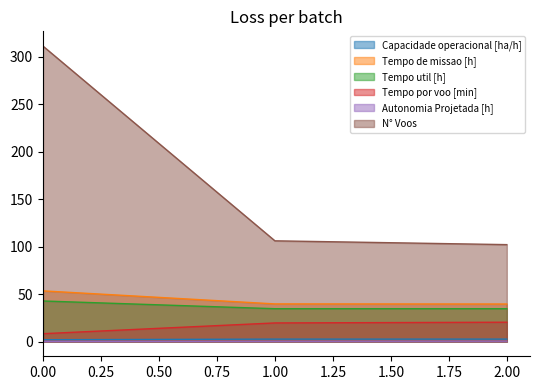

Reading left to right, what are all the values shown in this chart?

Capacidade operacional [ha/h]: 1.9	2.5	2.5
Tempo de missao [h]: 53.3	39.6	39.5
Tempo util [h]: 42.7	34.5	34.5
Tempo por voo [min]: 8.2	19.6	20.3
Autonomia Projetada [h]: 0.1	0.3	0.4
N° Voos: 311.0	106.0	102.0